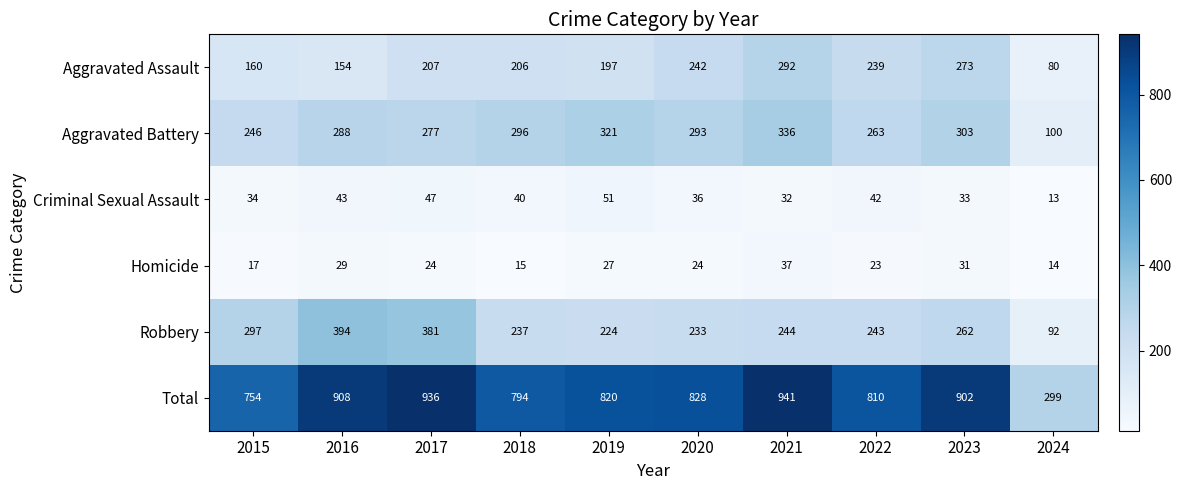

Which series has the largest range (max minus min)?

Total